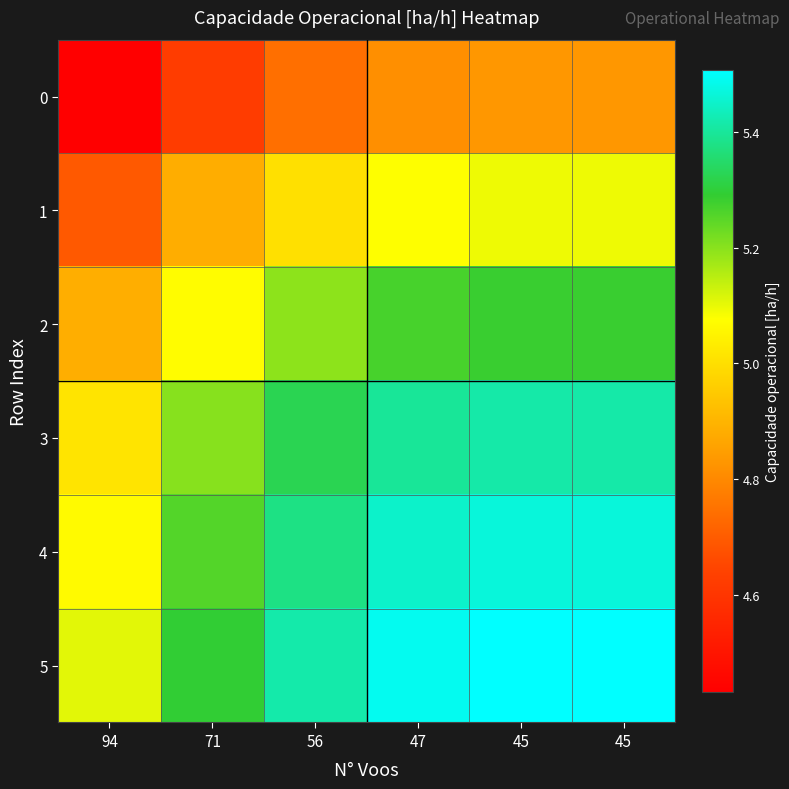

What is the spread (max minus min) of values at 45?

0.7